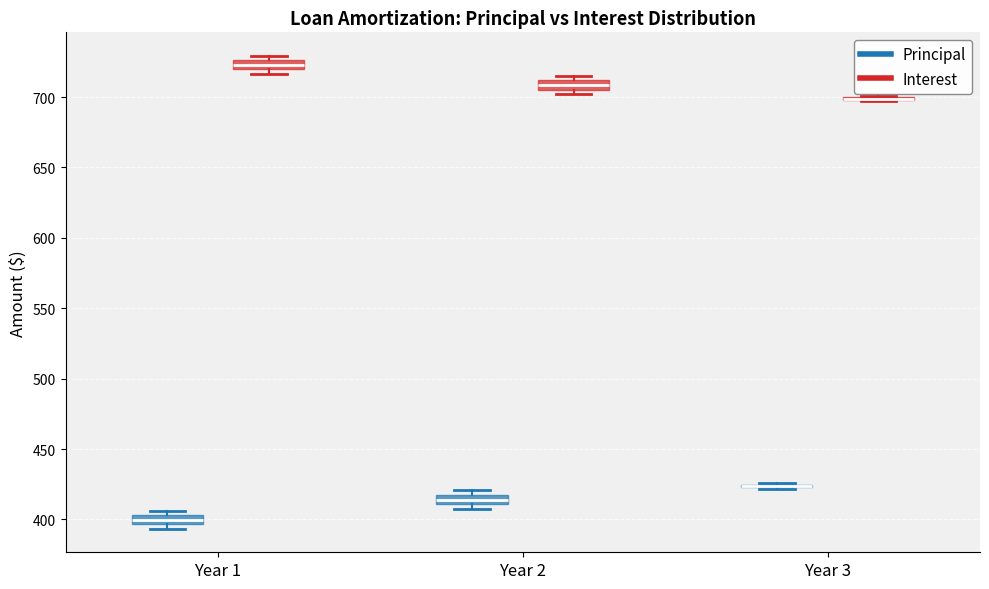

Where is the lower edge of the box for Year 2 (Interest) on the y-axis? The values are not printed on the chart, so give them approximately, as read against the axis.

705